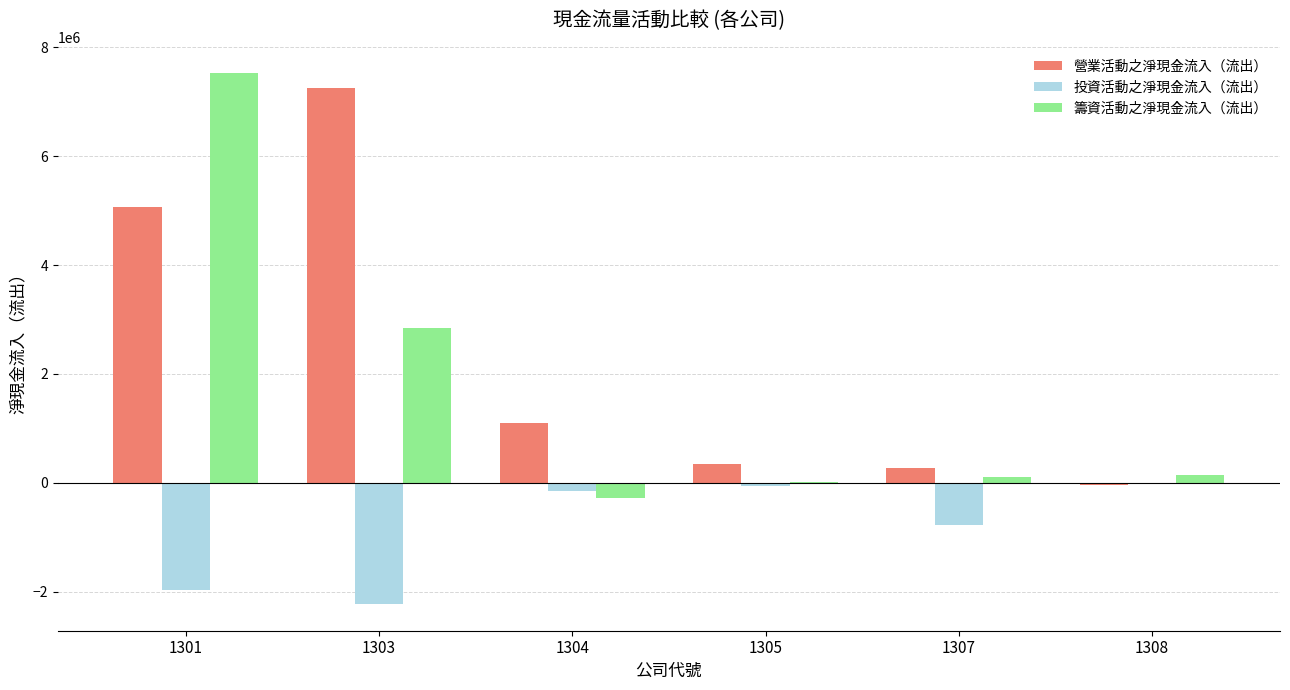

The value of 投資活動之淨現金流入（流出） at 1301 is -1967870. True or false?

True